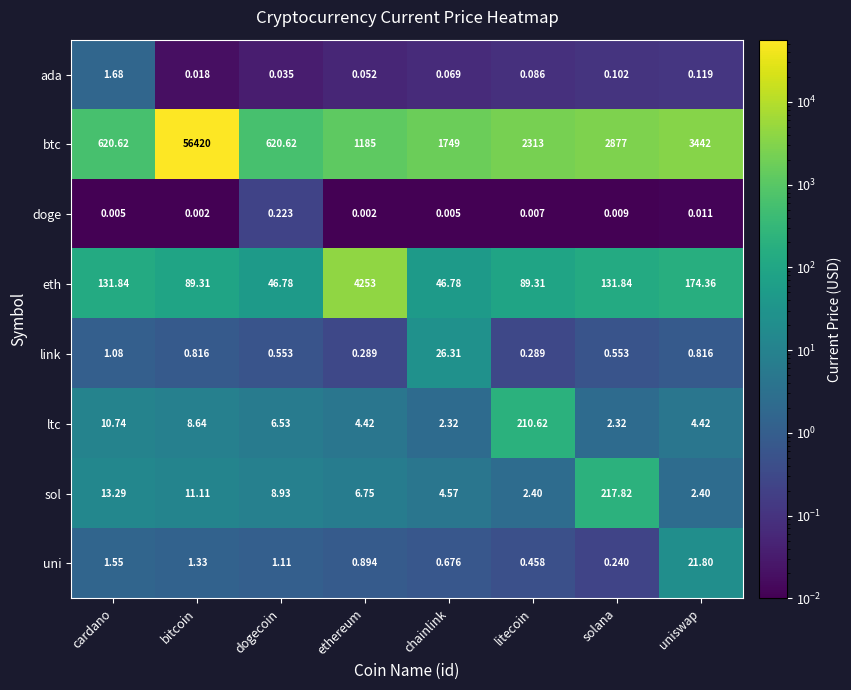

Which series has the largest range (max minus min)?

btc